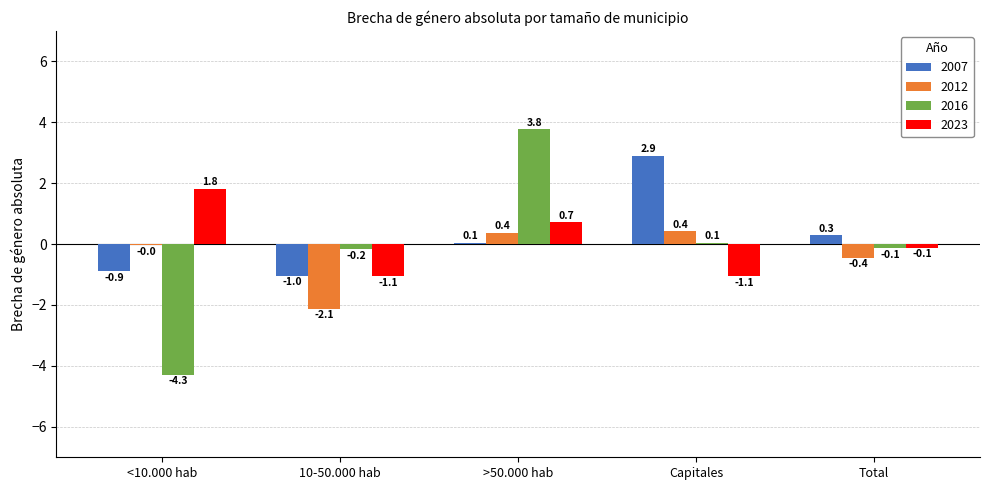

Read the 2016 value at 10-50.000 hab.

-0.2